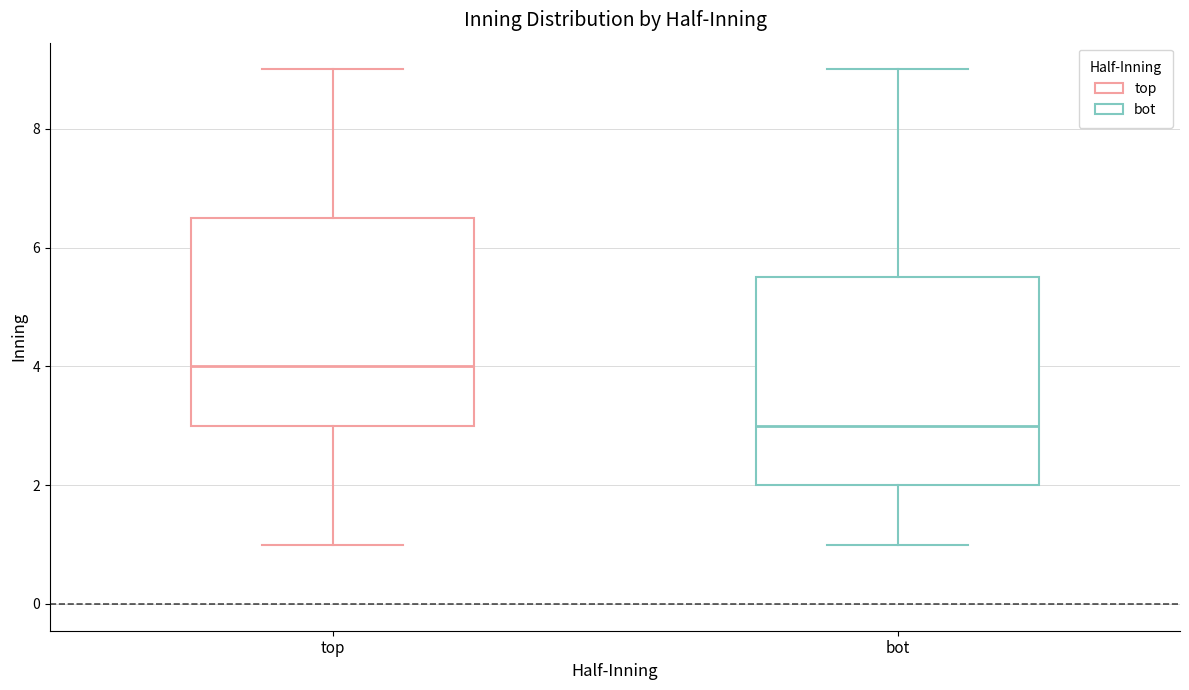

Reading left to right, transcribe this box plot: for each box, give where its median line is, the range the box spans, and where its two whiskers end, as read against the y-axis. The values are not printed on the chart, so give them approximately, as read against the axis.

top: median 4.0, box 3.0 to 6.6, whiskers 1.0 to 9.0
bot: median 3.0, box 2.0 to 5.6, whiskers 1.0 to 9.0